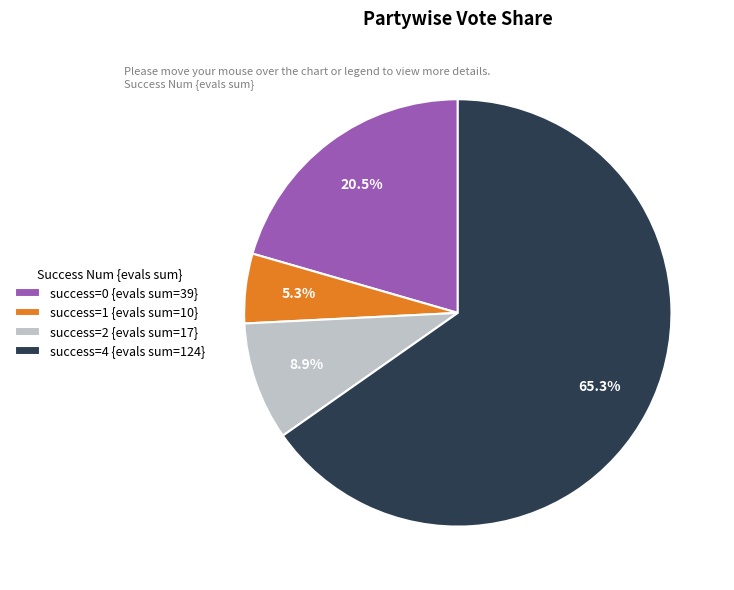

Does success=4 {evals sum=124} represent more than half of the total?

Yes